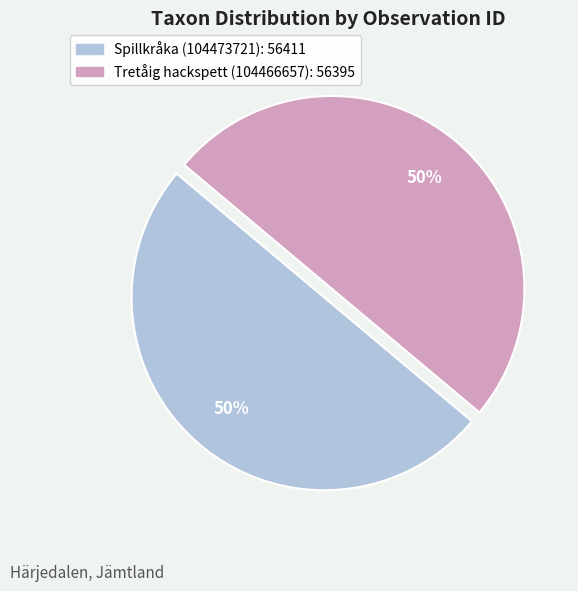

Do Spillkråka (104473721) and Tretåig hackspett (104466657) together represent more than half of the pie?

Yes